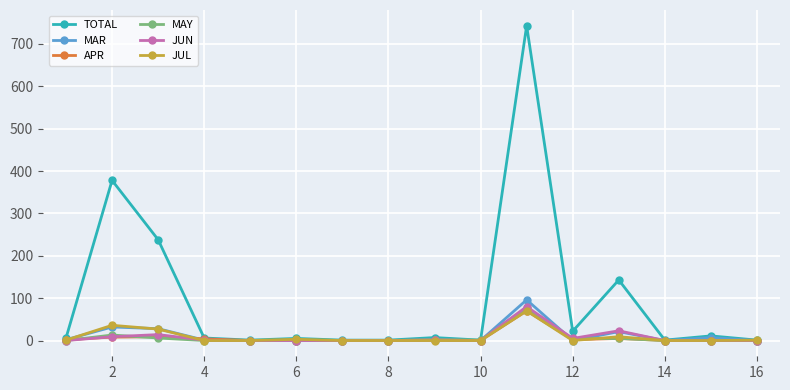

How many data points in TOTAL are less than 6?

7